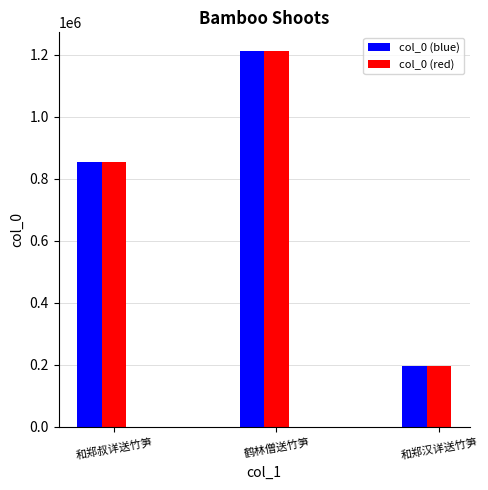

What is the label of the 3rd bar from the right?

和郑叔详送竹笋